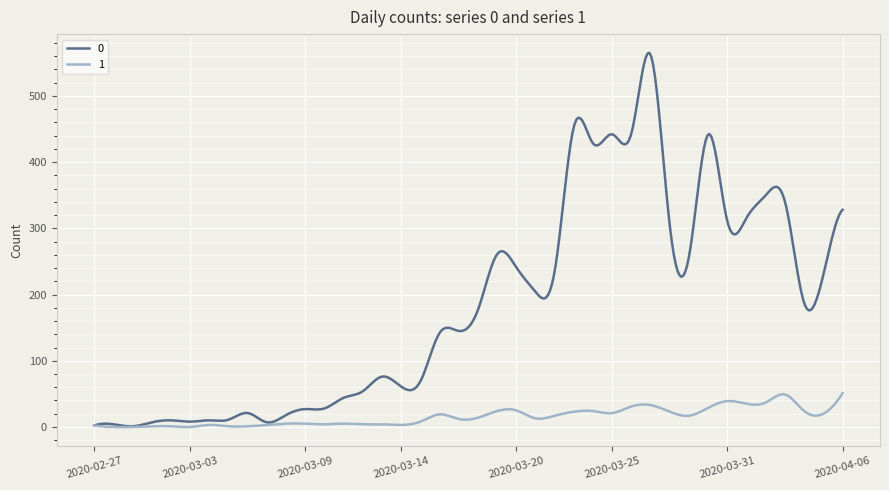

Does the chart display data point markers on the line(s)?

No